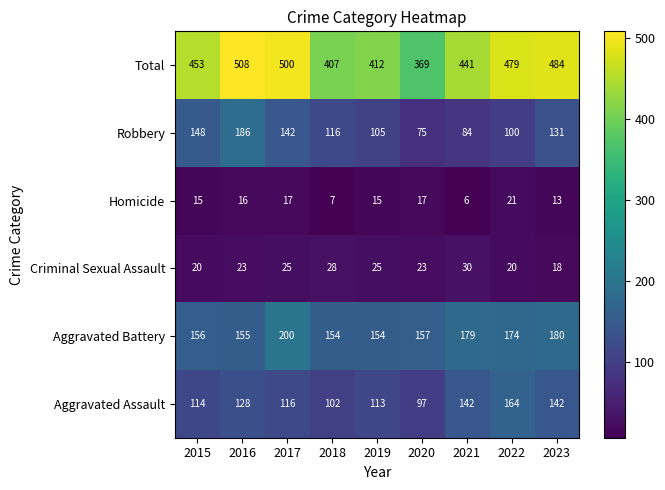

Which series has the largest total across all categories?

Total